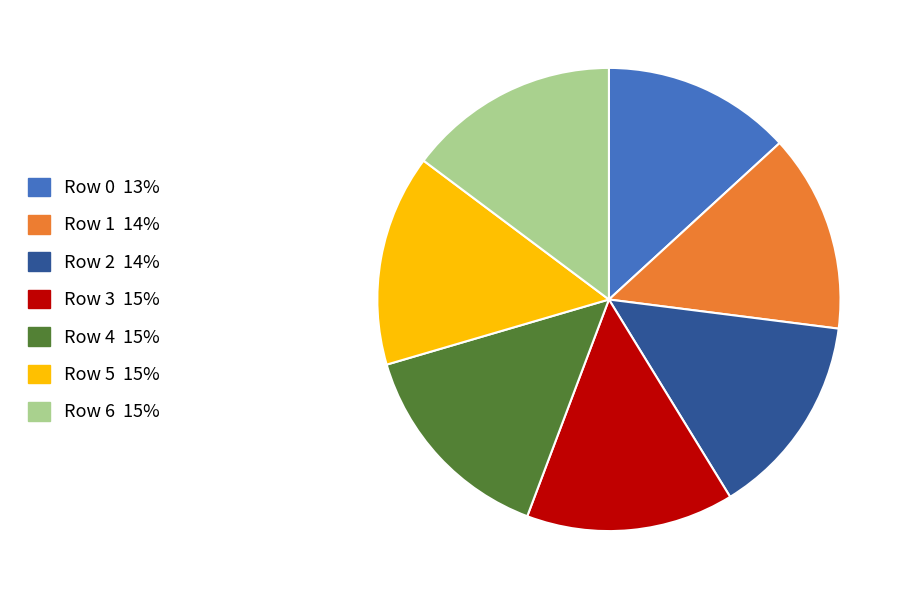

Which slice is the smallest?

Row 0